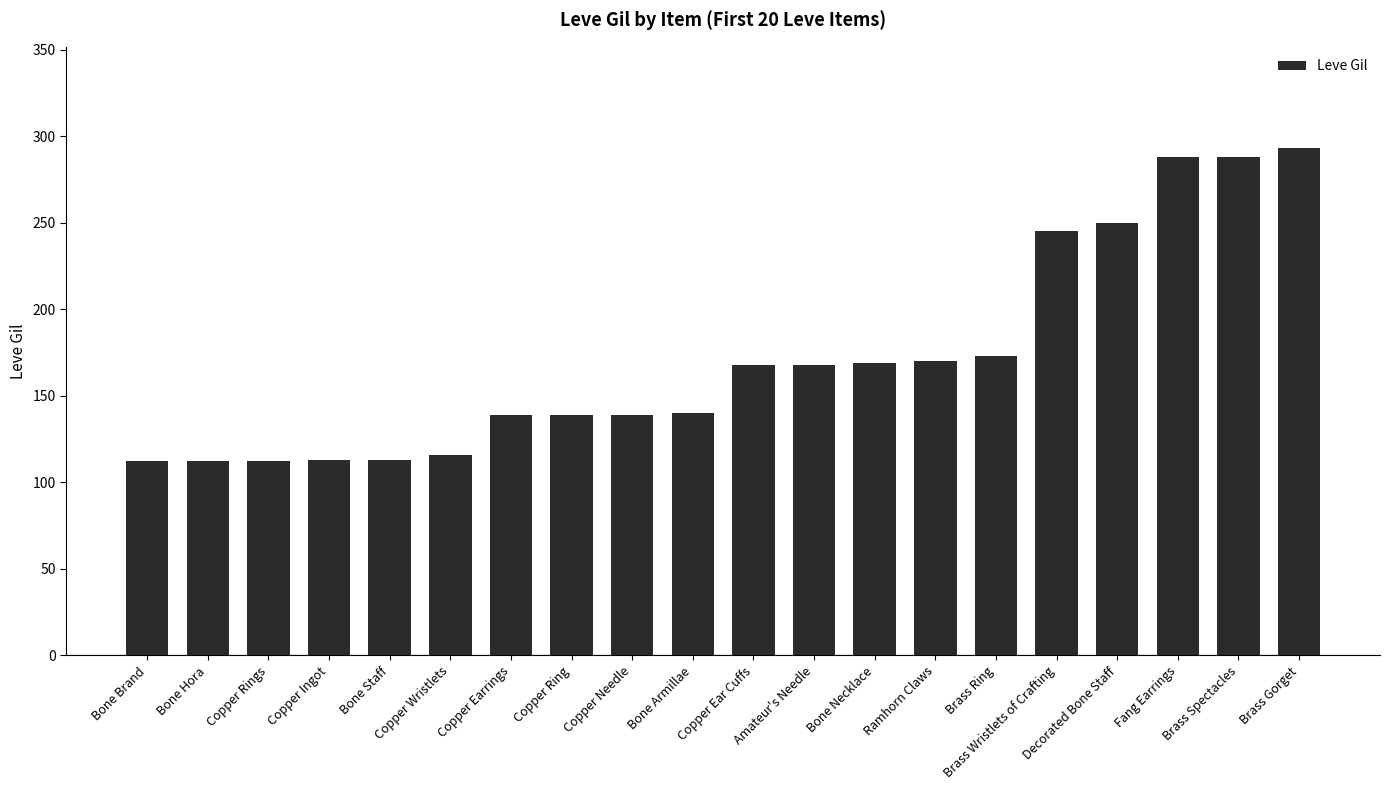

Does the chart contain stacked bars?

No